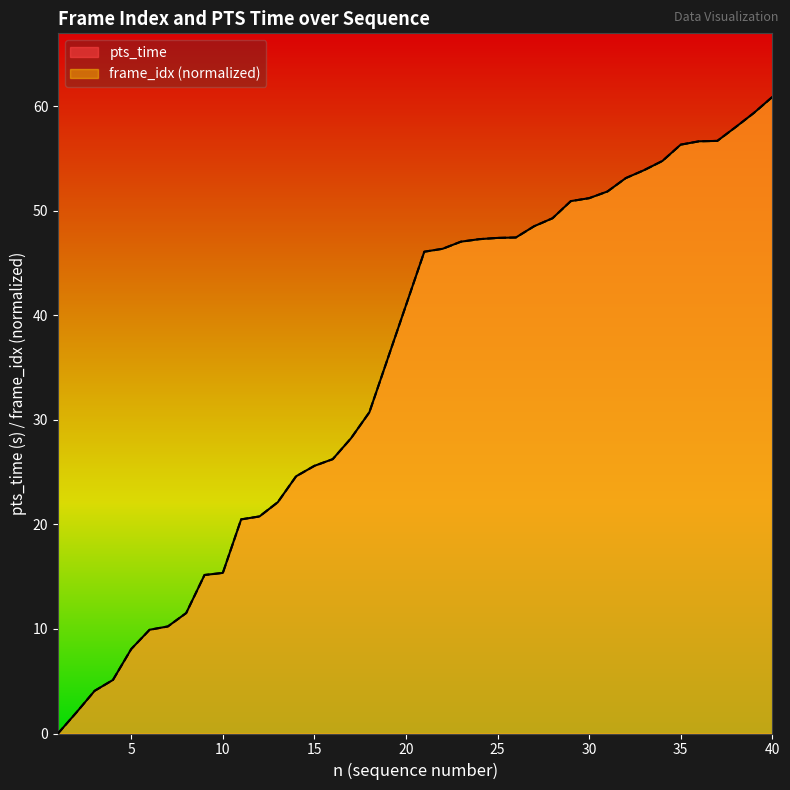

What is the value of the frame_idx point at the 31st from the left?

51.8